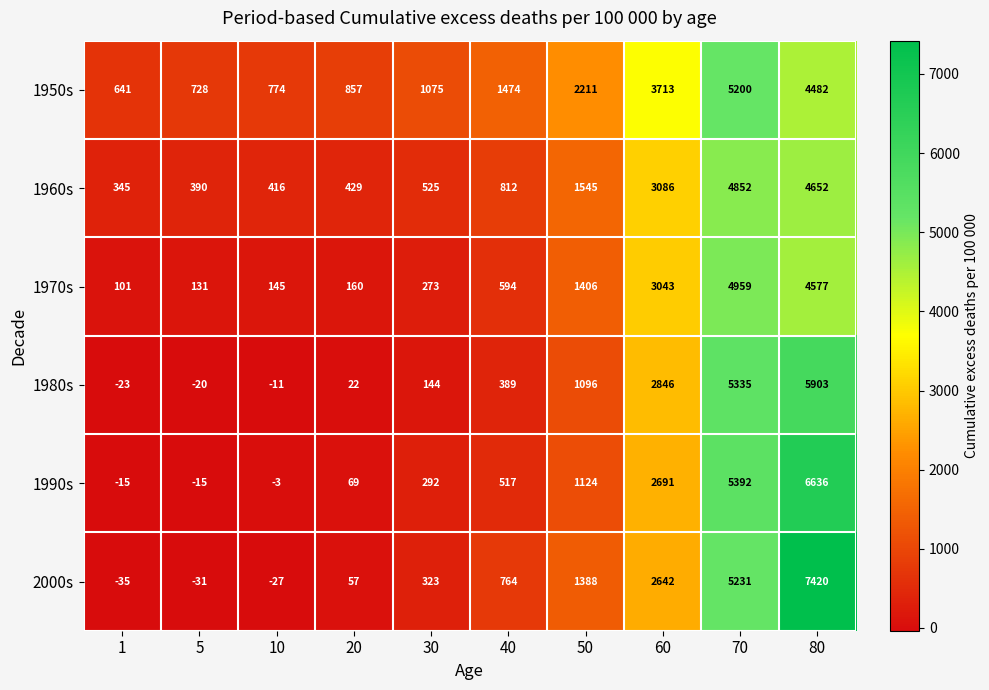

What is the difference between the second highest and second lowest values in the 1980s series?

5355